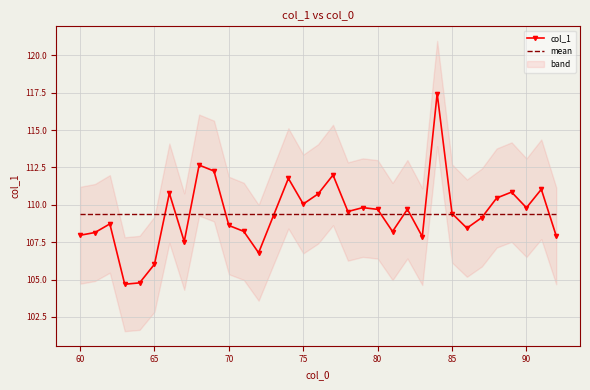

Is it true that mean equals 109.4 at 75?

True